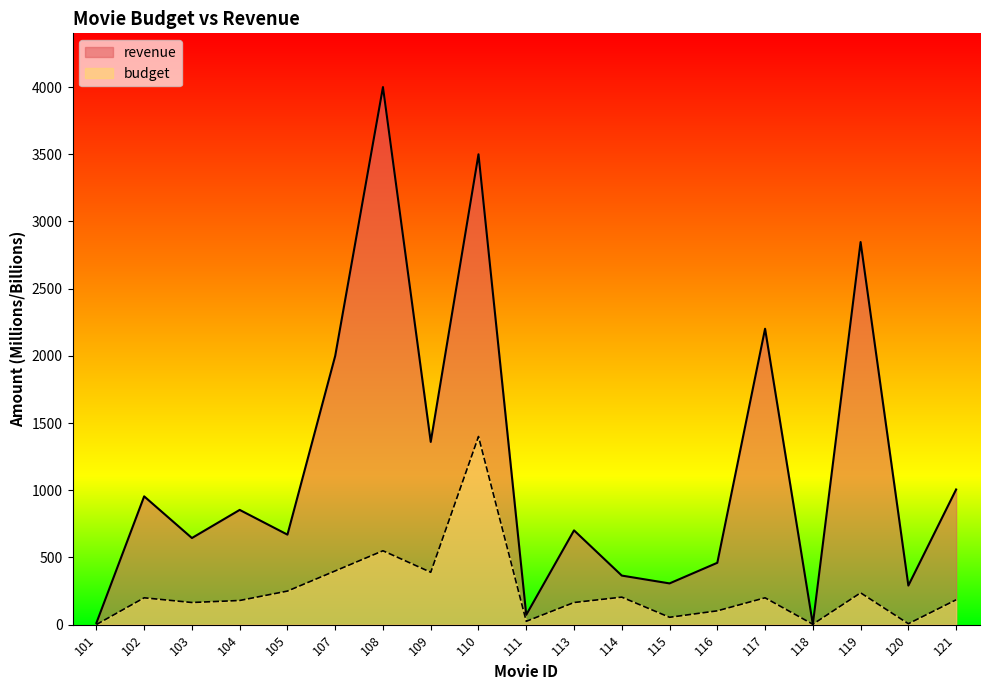

Reading right to left, transcribe all the data shown in this chart.

revenue: 1006.0	291.0	2847.0	3.3	2202.0	460.5	307.1	365.3	701.8	73.3	3500.0	1360.0	4000.0	2000.0	670.0	854.0	644.8	954.8	12.5
budget: 185.0	7.2	237.0	3.2	200.0	103.0	55.0	205.0	165.0	25.0	1400.0	390.0	550.0	400.0	250.0	180.0	165.0	200.0	1.0